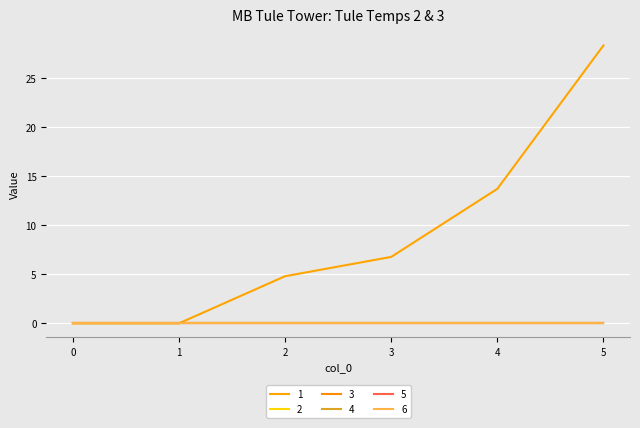

Between 3 and 4, which is larger?

4